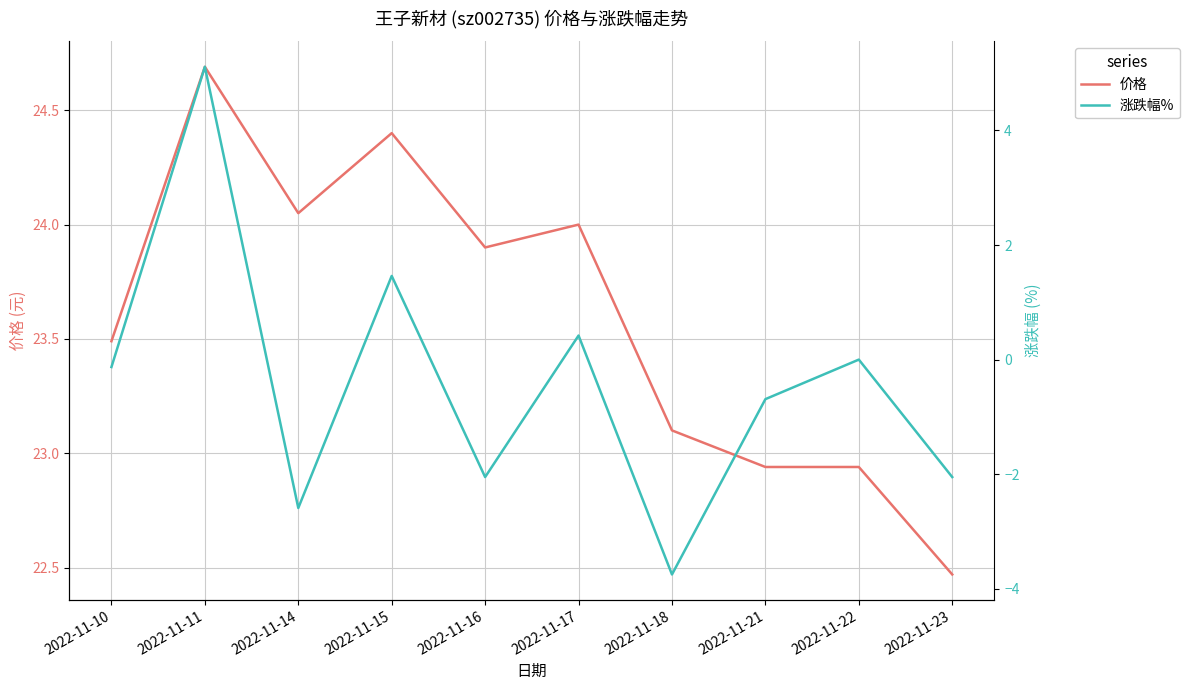

True or false: 价格 and 涨跌幅% cross at least once.

False